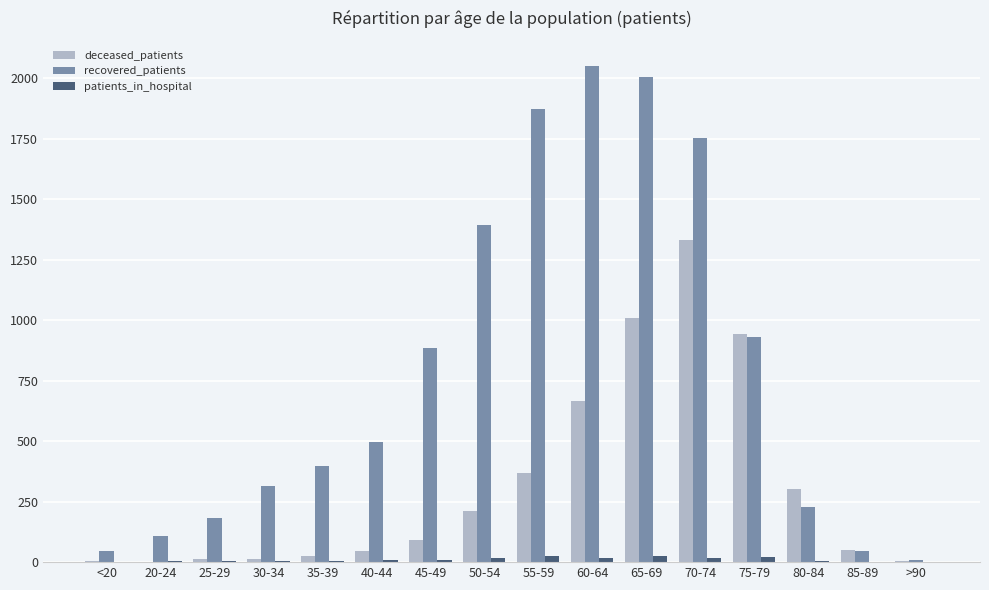

Where is recovered_patients nearest to the value 1029?

75-79